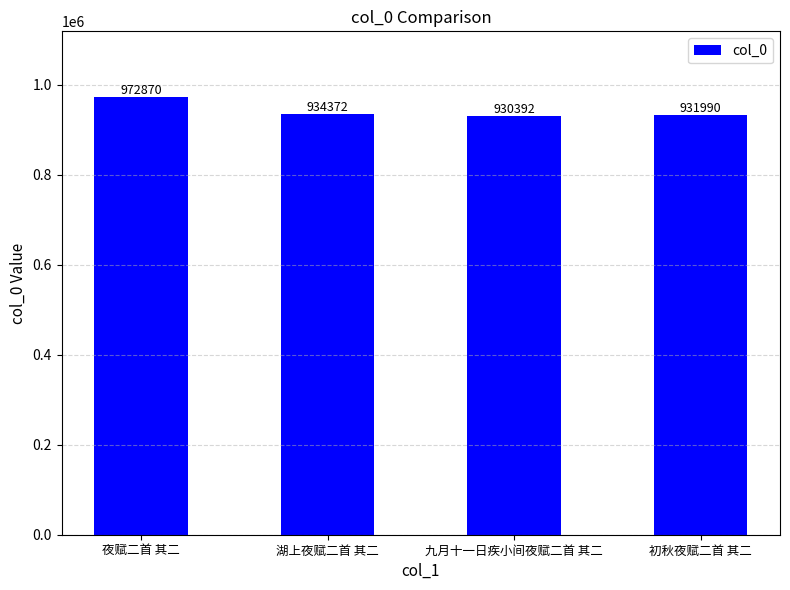

What is the sum of the values at 夜赋二首 其二 and 湖上夜赋二首 其二?

1907242